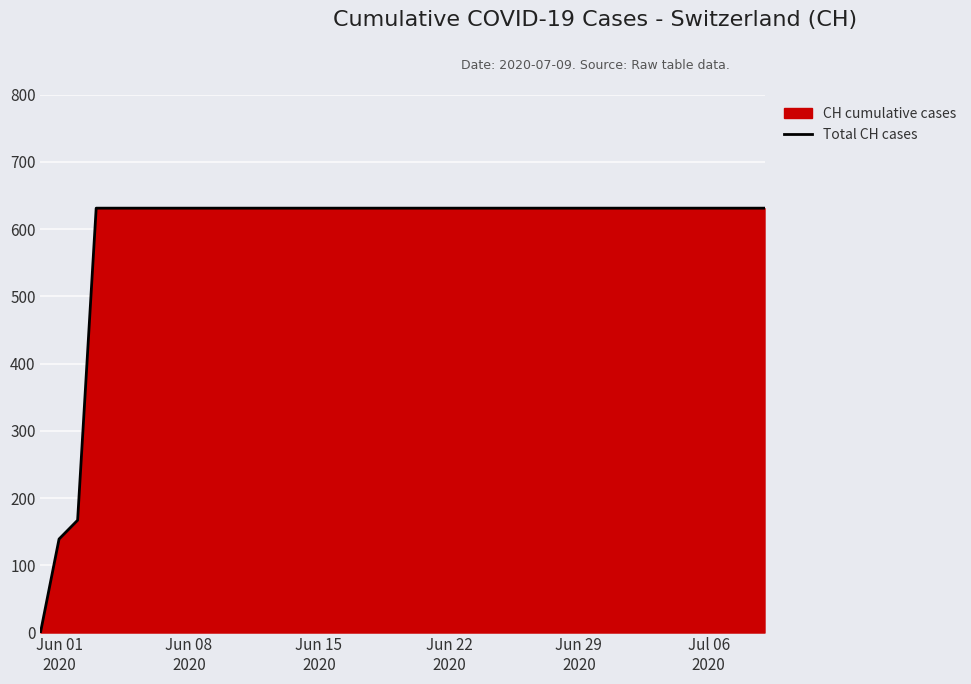

What is the greatest value displayed?

631